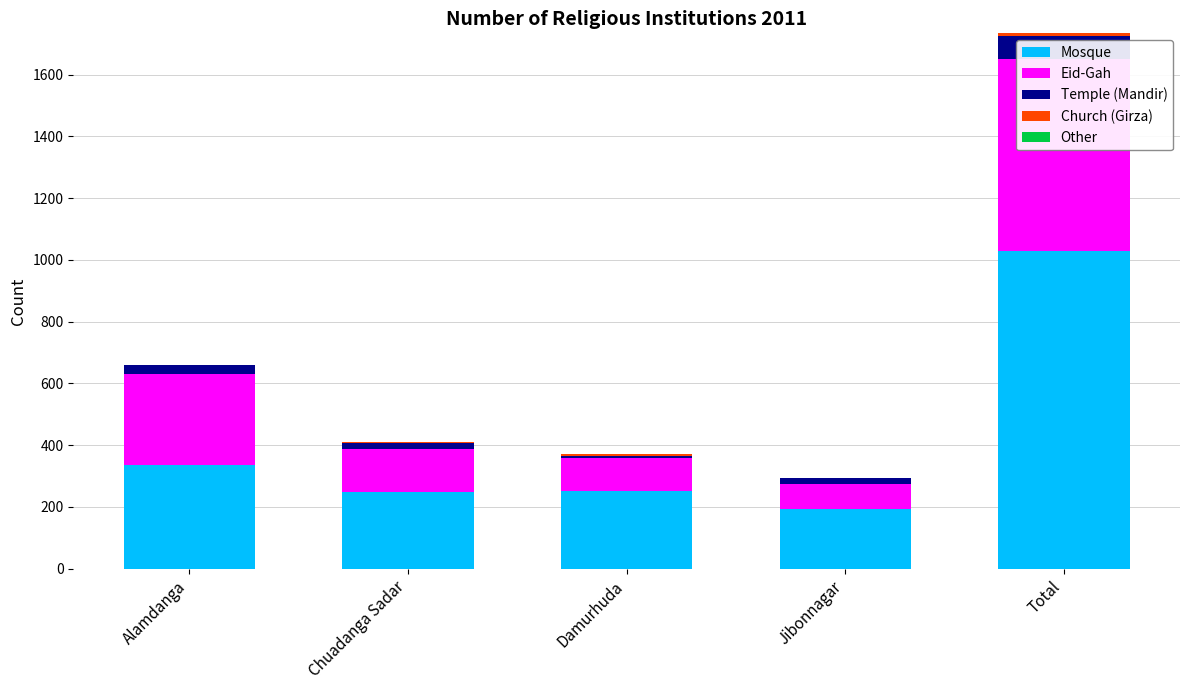

At which label does Church (Girza) first exceed 3?

Damurhuda